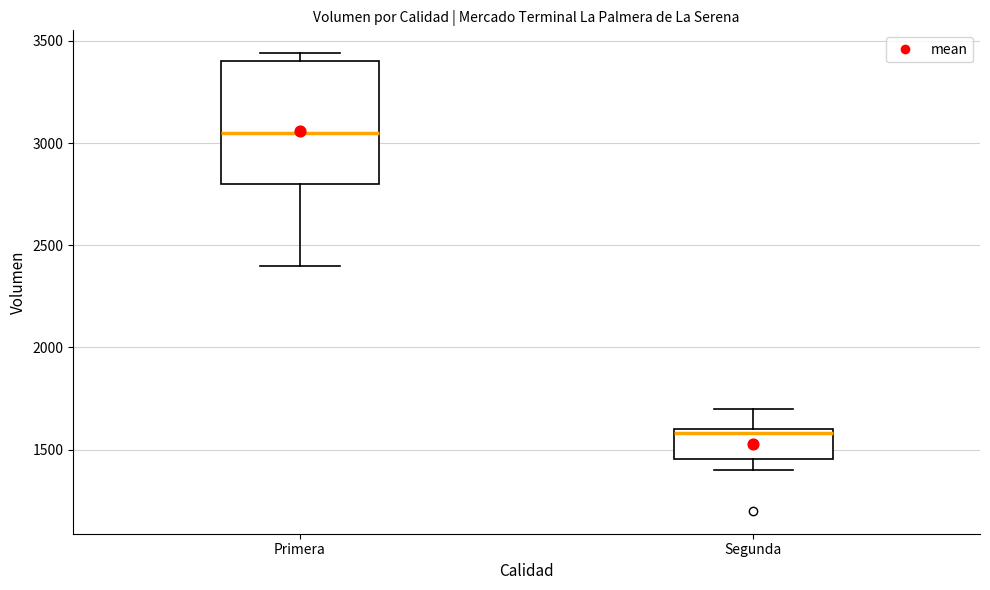

Where does the lower whisker of the box for Segunda end on the y-axis? The values are not printed on the chart, so give them approximately, as read against the axis.

1400